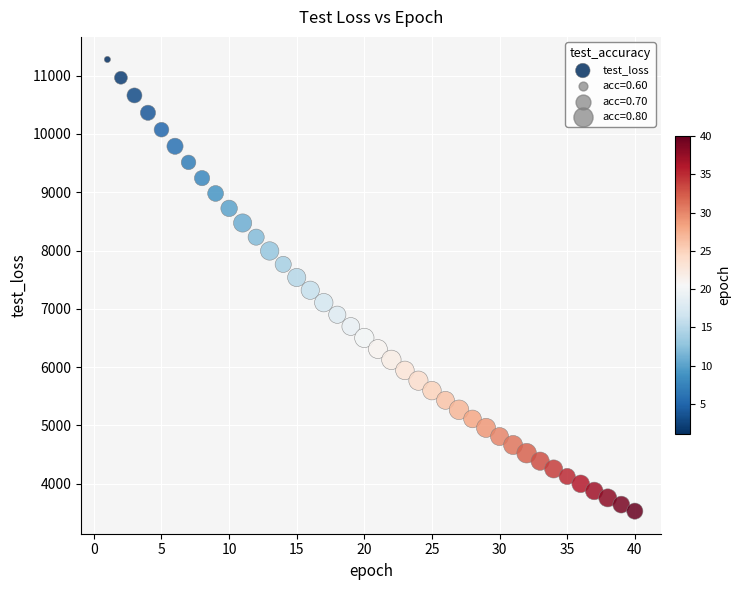

What is the range of X values (max minus min)?

39.0